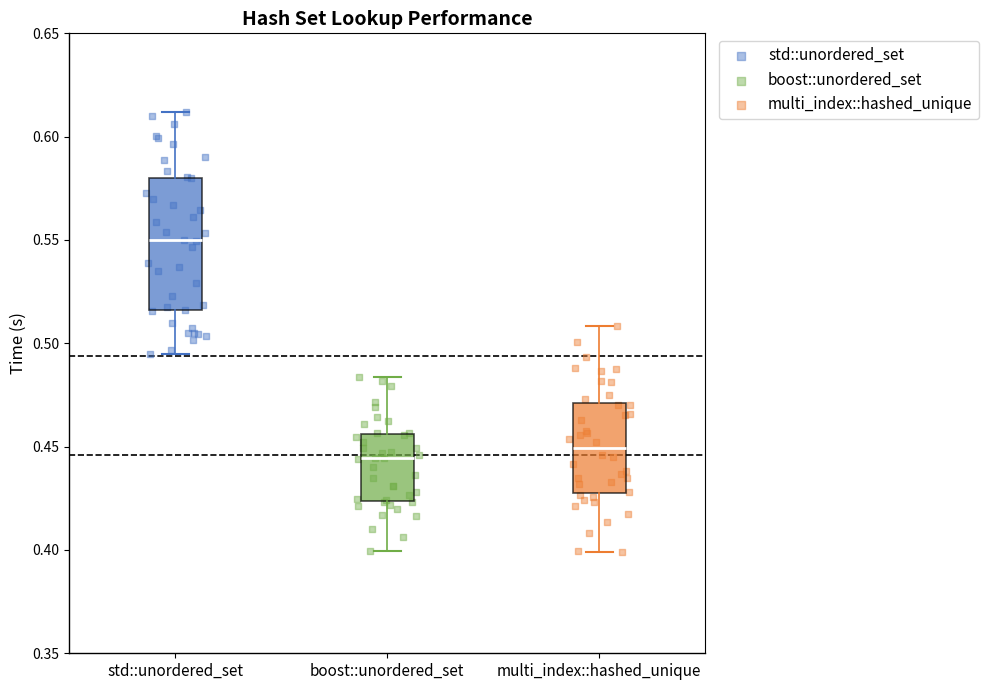

Reading left to right, read every box against the y-axis: the position of its median line, the range the box covers, and the ends of its whiskers. The values are not printed on the chart, so give them approximately, as read against the axis.

std::unordered_set: median 0.550, box 0.515 to 0.580, whiskers 0.495 to 0.610
boost::unordered_set: median 0.445, box 0.425 to 0.455, whiskers 0.400 to 0.485
multi_index::hashed_unique: median 0.450, box 0.430 to 0.470, whiskers 0.400 to 0.510